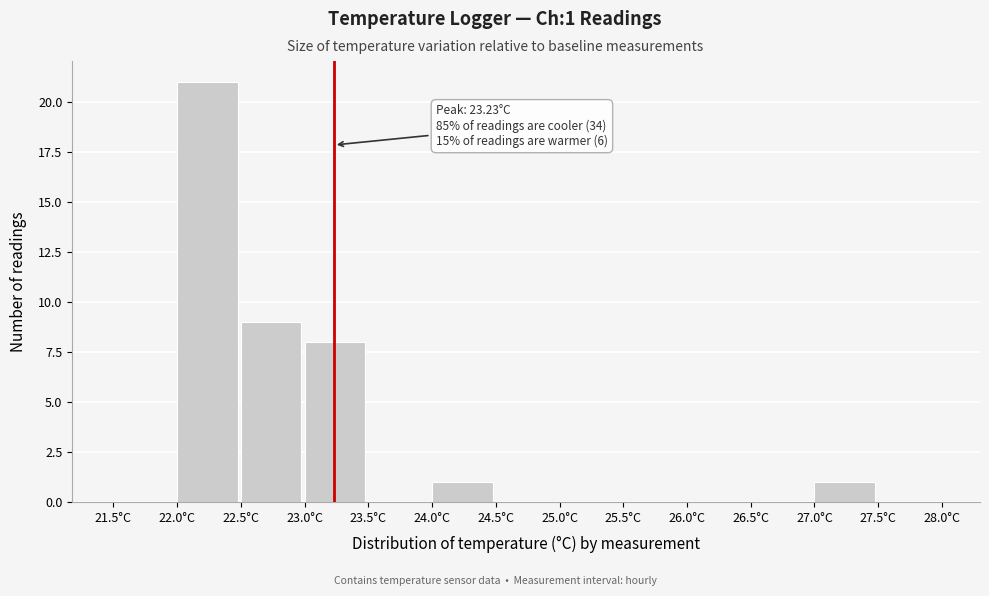

Which range on the x-axis has the tallest bar?

22.0 to 22.5